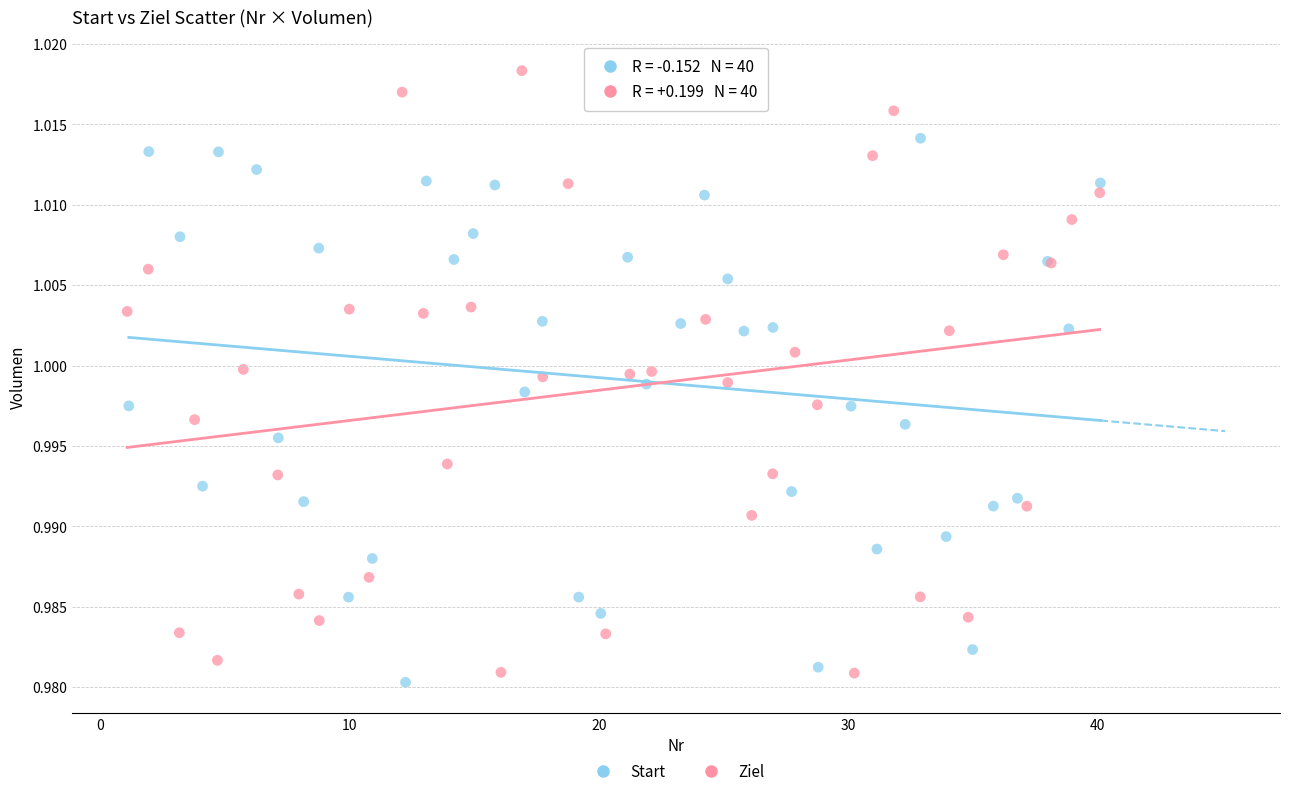

What are all the series names shown in the legend?

Start, Ziel